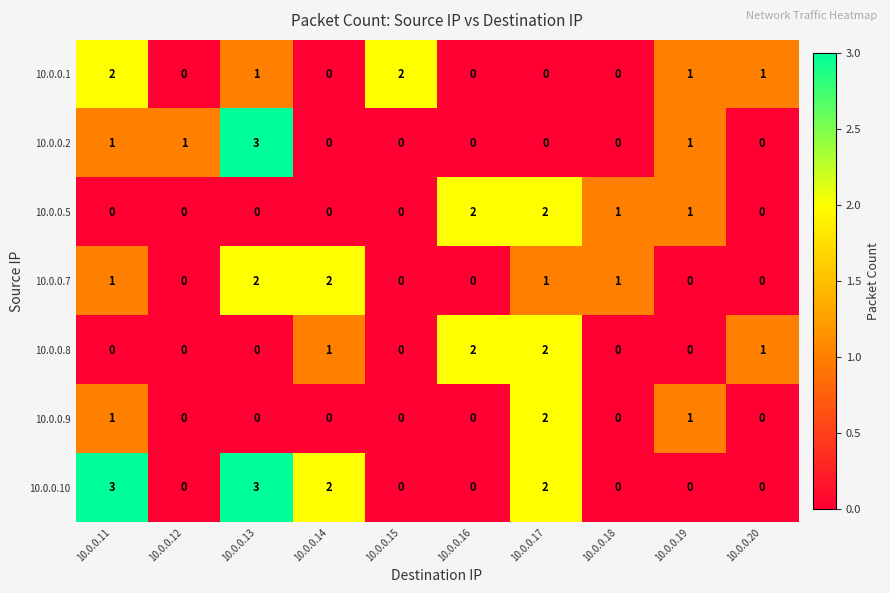

Which series has the largest total across all categories?

10.0.0.10